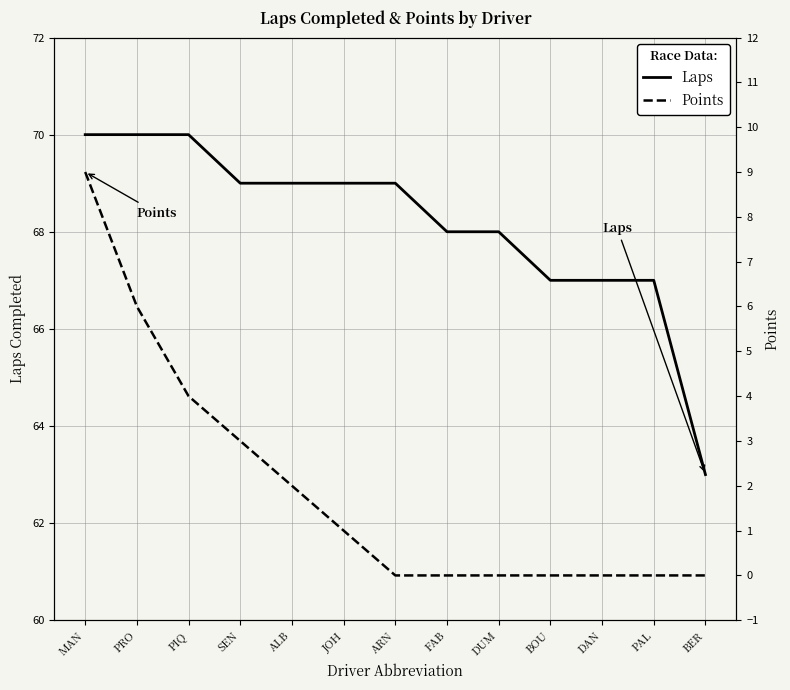

What is the sum of the Points values at PRO and DUM?

6